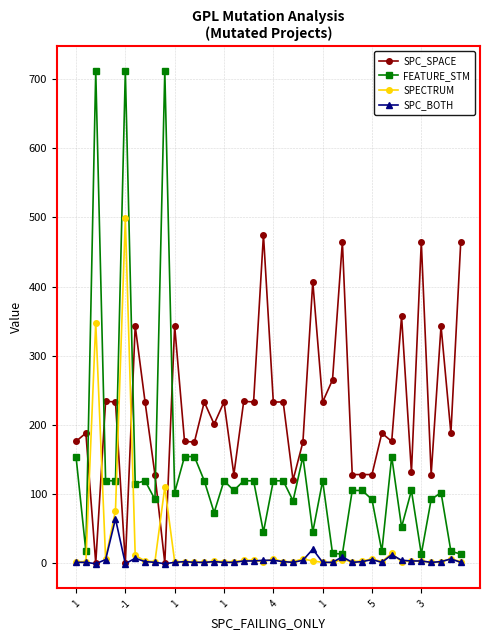

What is the greatest value displayed?

712